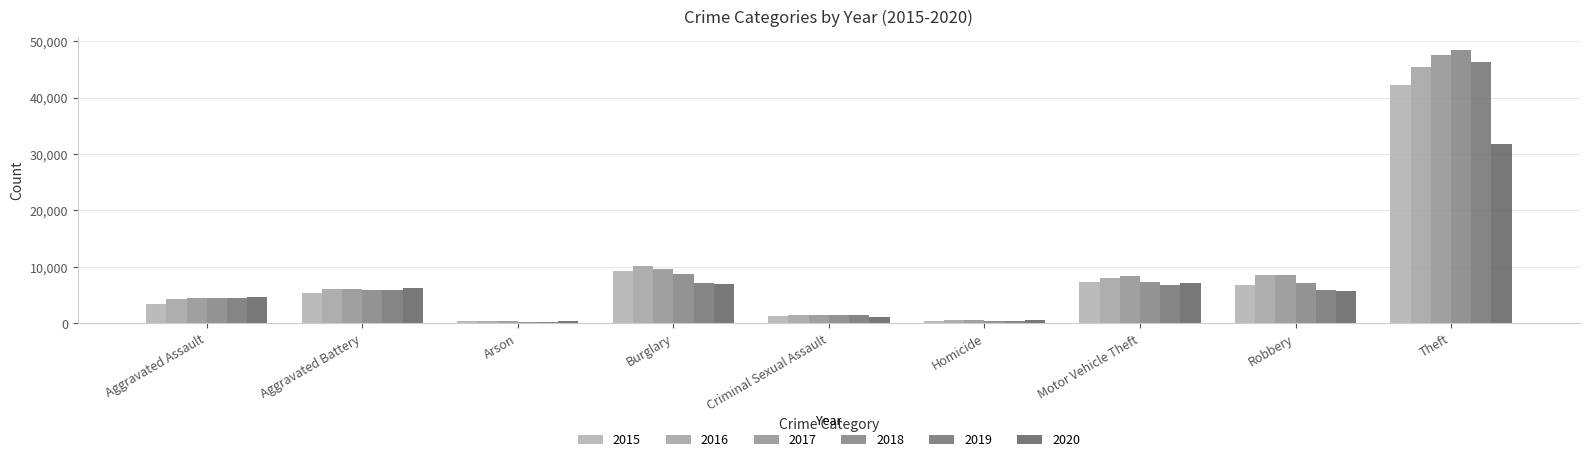

Are the bars grouped side by side (vs. stacked)?

Yes